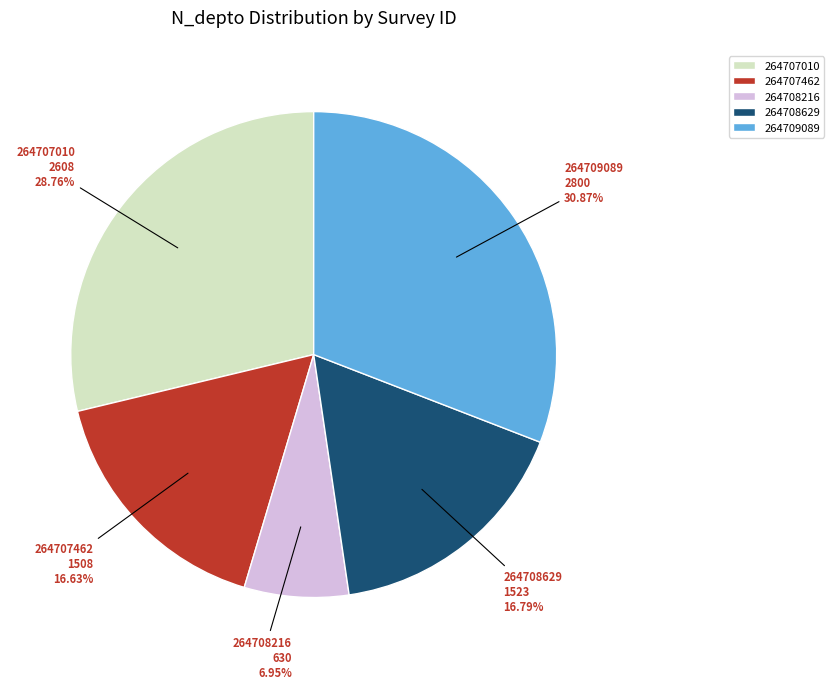

Does 264709089 account for over 50% of the chart?

No